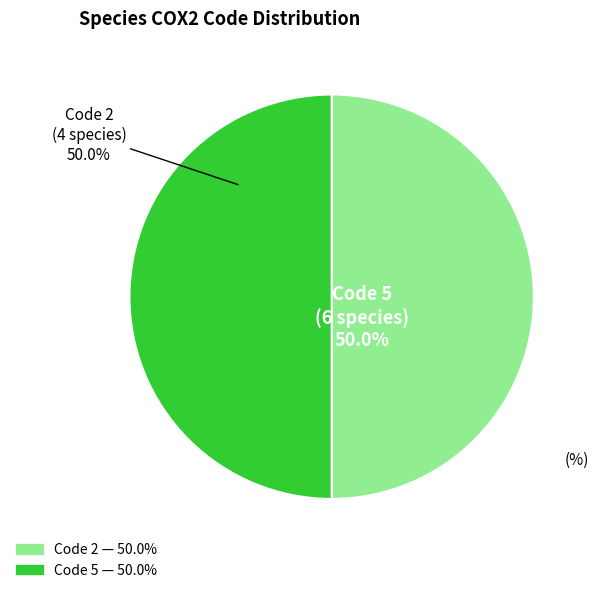

Is there a majority slice in this chart?

No